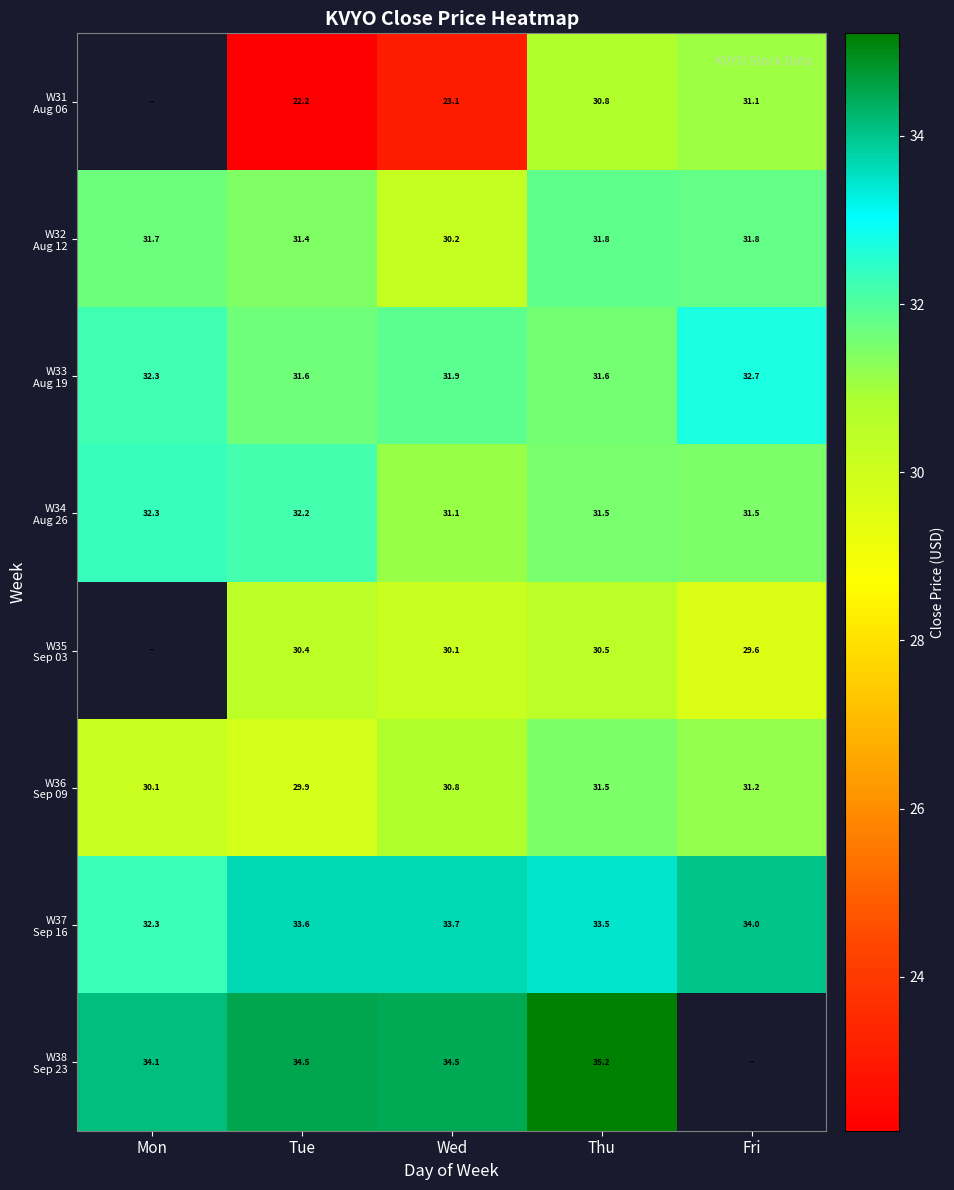

How many distinct data groups are displayed?

8